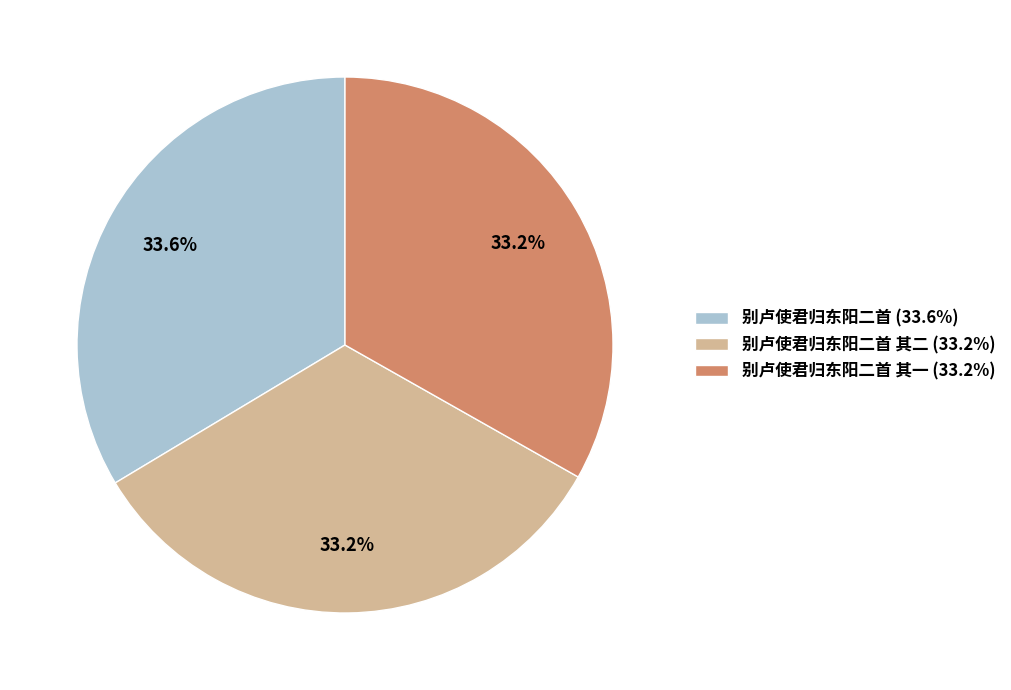

What is the ratio of the value at 别卢使君归东阳二首 其一 (33.2%) to the value at 别卢使君归东阳二首 其二 (33.2%)?

1.0